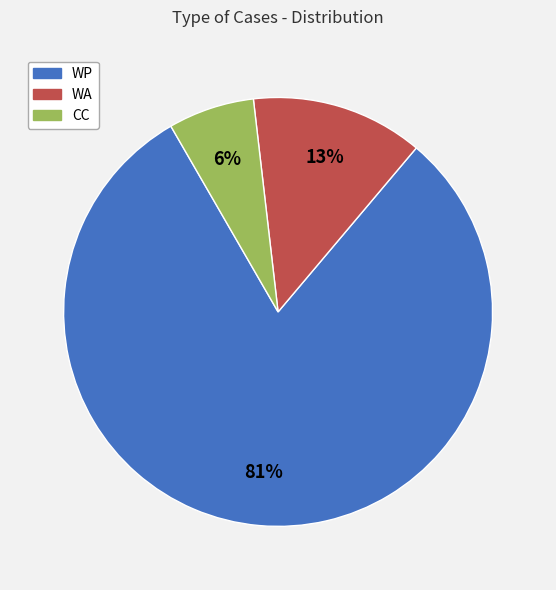

Approximately how many times larger is the value at WP compared to WA?

6.2